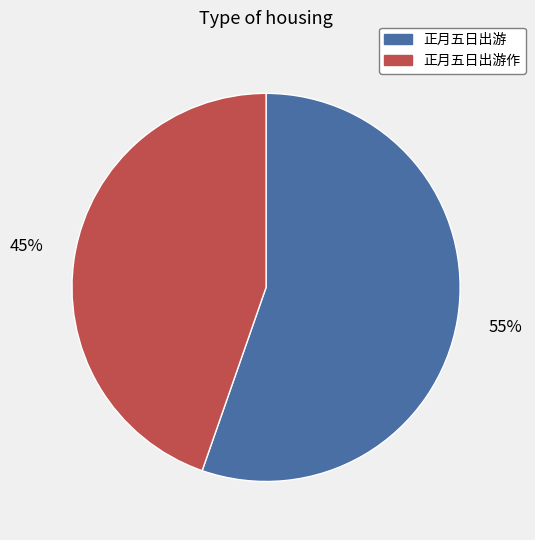

Is it true that 正月五日出游 is 61% of the pie?

False